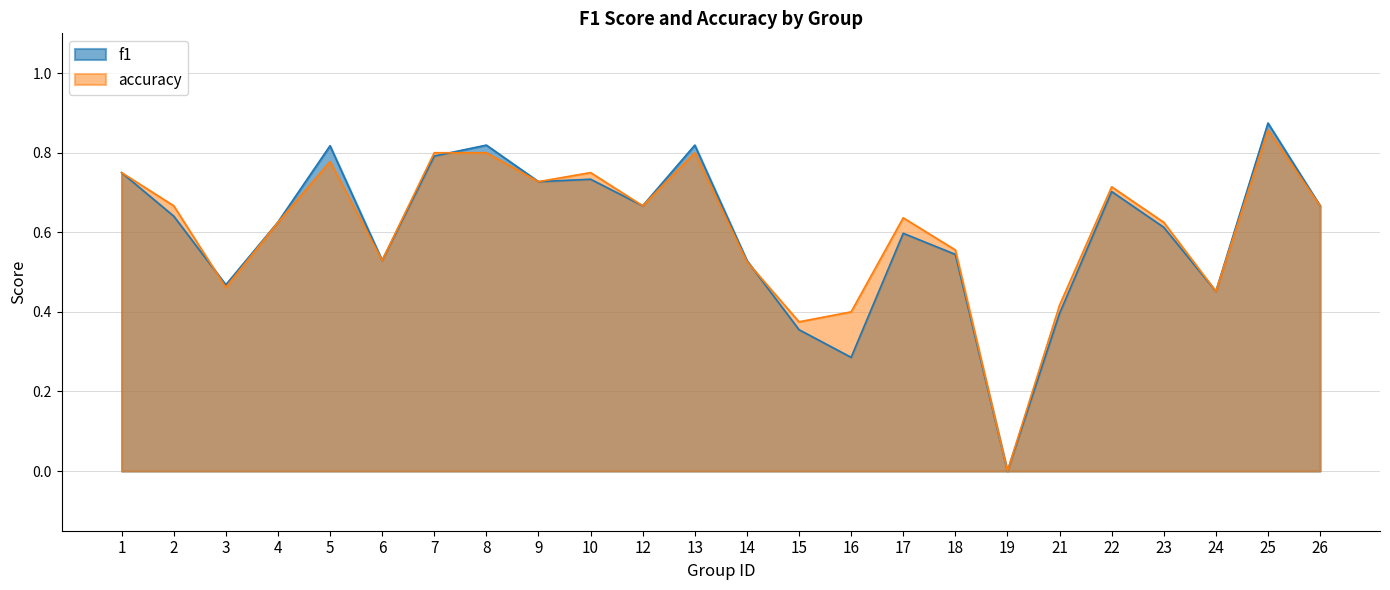

Is the value of accuracy at 14 greater than the value of f1 at 9?

No